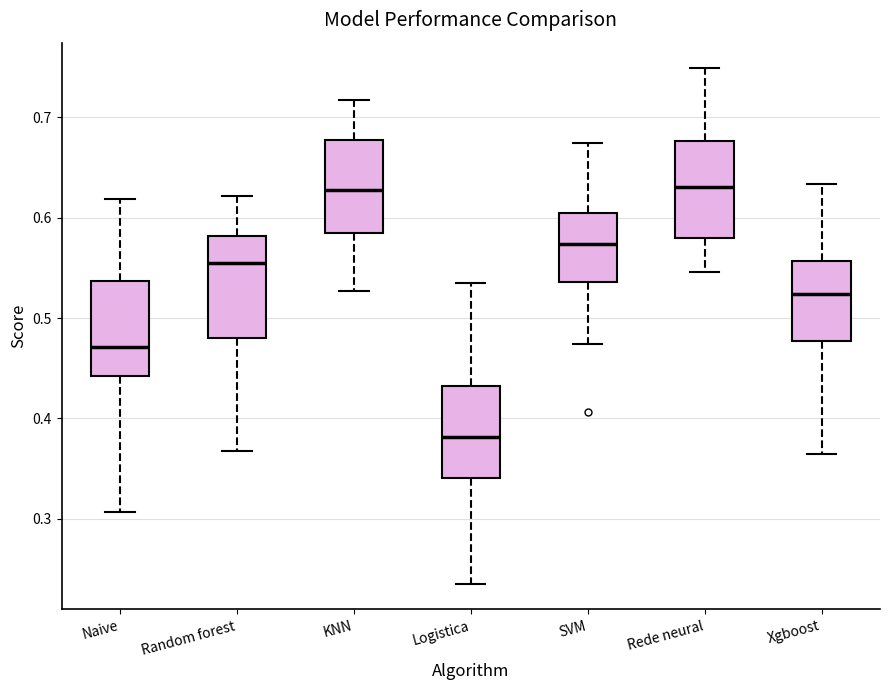

Reading left to right, transcribe this box plot: for each box, give where its median line is, the range the box spans, and where its two whiskers end, as read against the y-axis. The values are not printed on the chart, so give them approximately, as read against the axis.

Naive: median 0.47, box 0.44 to 0.54, whiskers 0.31 to 0.62
Random forest: median 0.56, box 0.48 to 0.58, whiskers 0.37 to 0.62
KNN: median 0.63, box 0.58 to 0.68, whiskers 0.53 to 0.72
Logistica: median 0.38, box 0.34 to 0.43, whiskers 0.24 to 0.53
SVM: median 0.57, box 0.54 to 0.60, whiskers 0.47 to 0.67
Rede neural: median 0.63, box 0.58 to 0.68, whiskers 0.55 to 0.75
Xgboost: median 0.52, box 0.48 to 0.56, whiskers 0.36 to 0.63